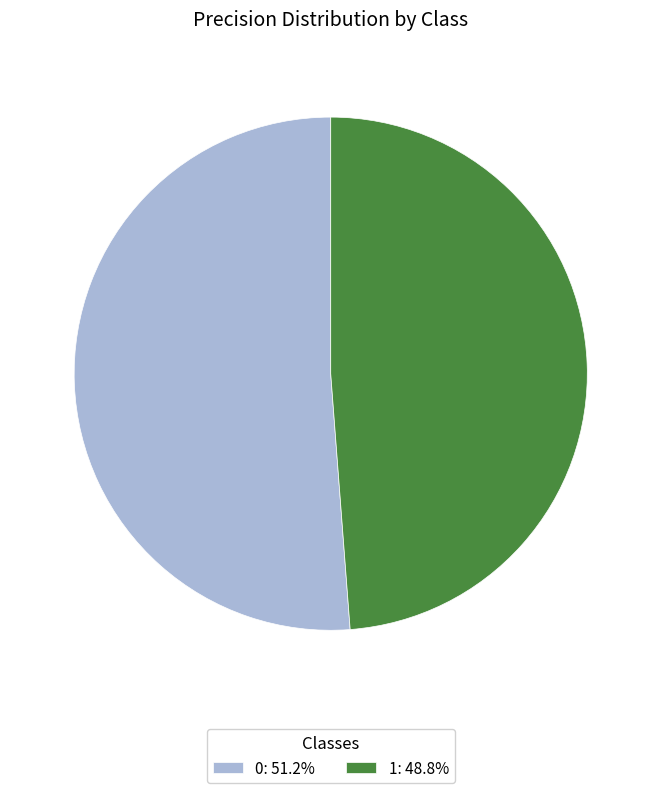

Does any single category account for the majority?

Yes